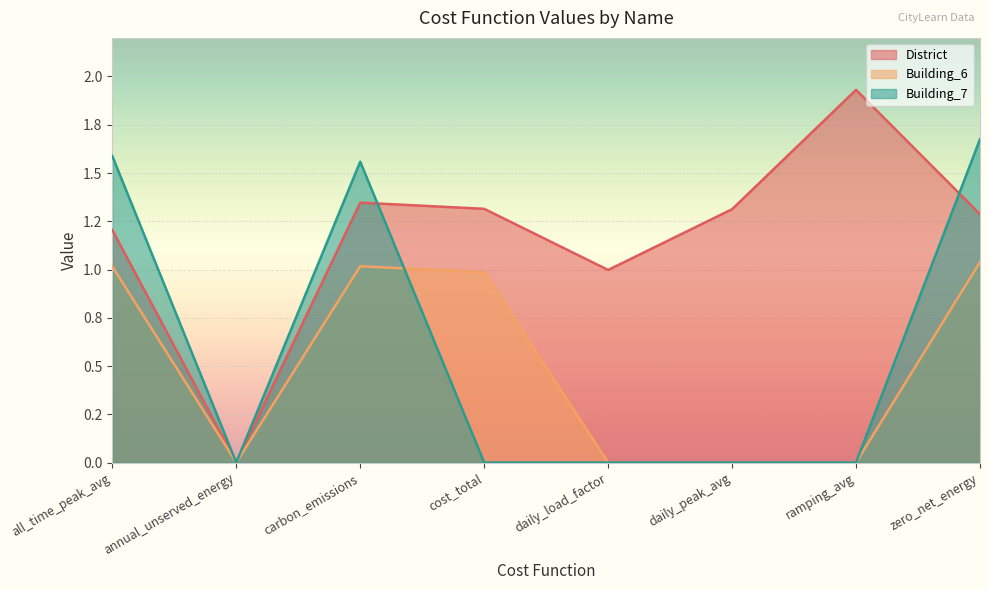

List the labels in order of Building_6 value, largest first.

zero_net_energy, carbon_emissions, all_time_peak_avg, cost_total, annual_unserved_energy, daily_load_factor, daily_peak_avg, ramping_avg